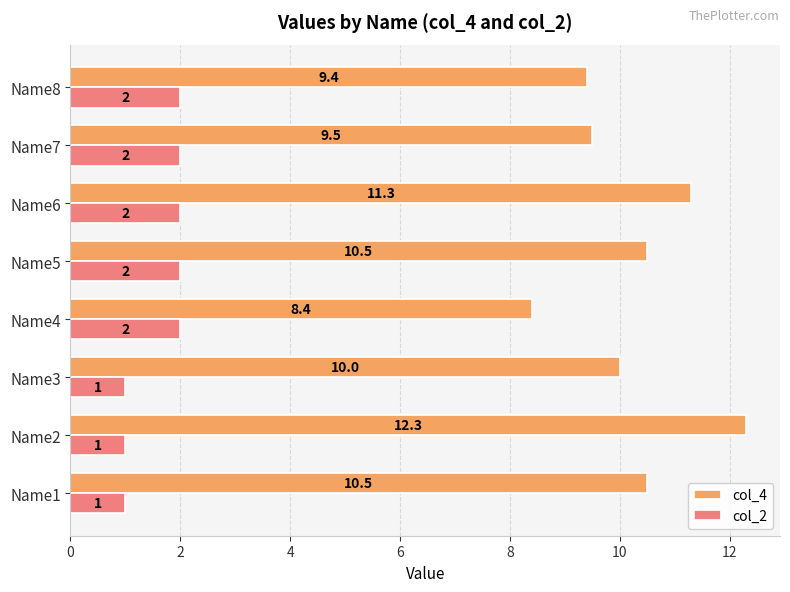

List the series in order of their overall mean, lowest first.

col_2, col_4